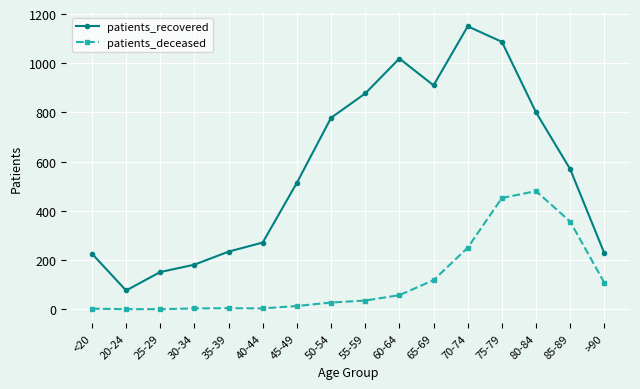

List the series in order of their overall mean, lowest first.

patients_deceased, patients_recovered